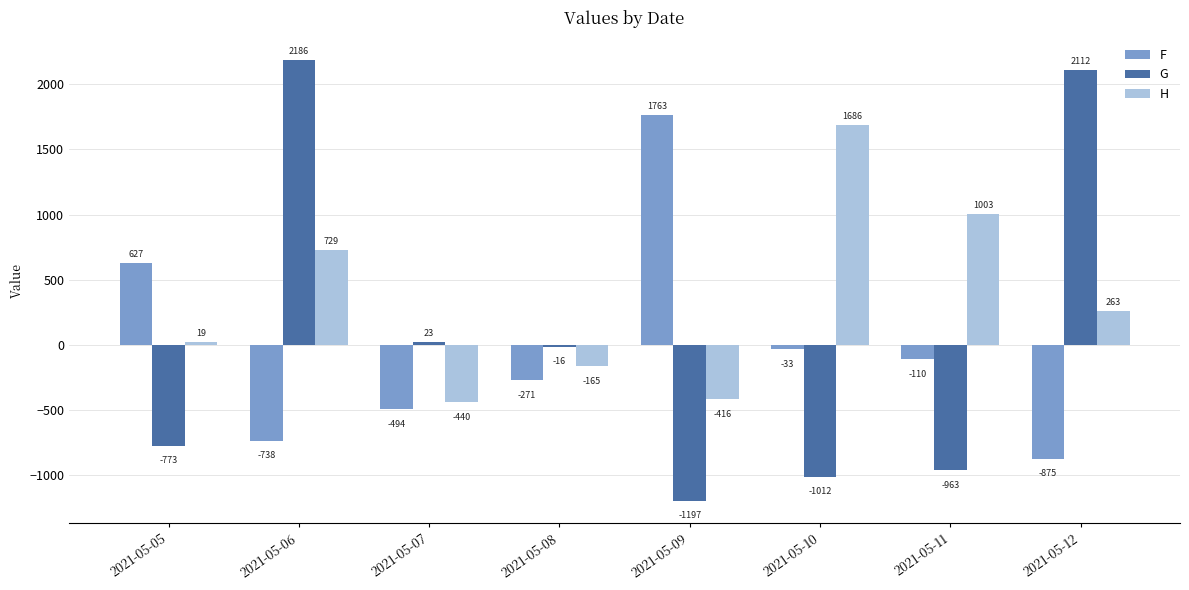

Does the chart contain stacked bars?

No